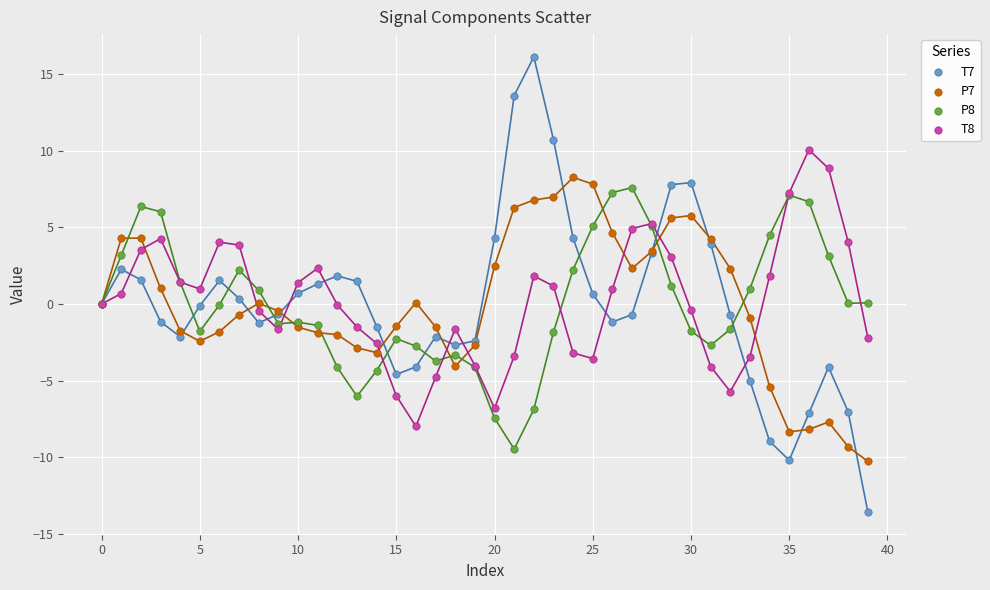

Which series contains the lowest Y value?

T7